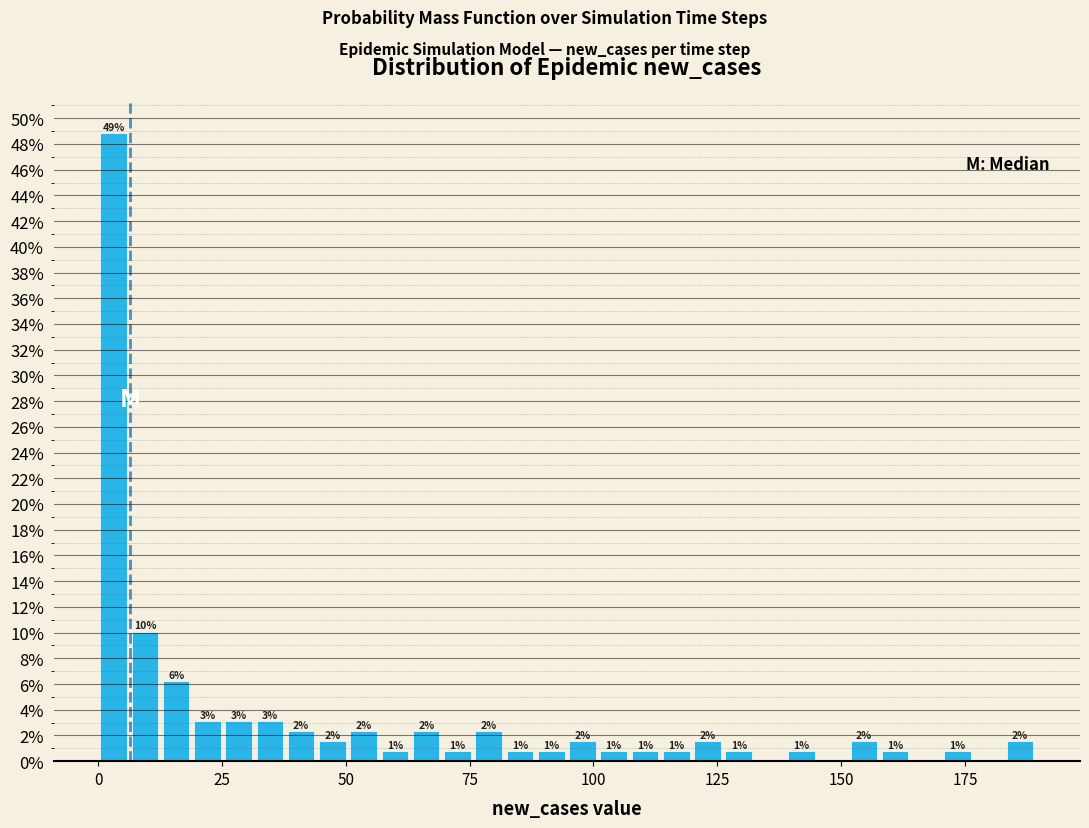

Around what value on the x-axis is the tallest bar? Give the approximate position of its centre, as read against the axis.

5